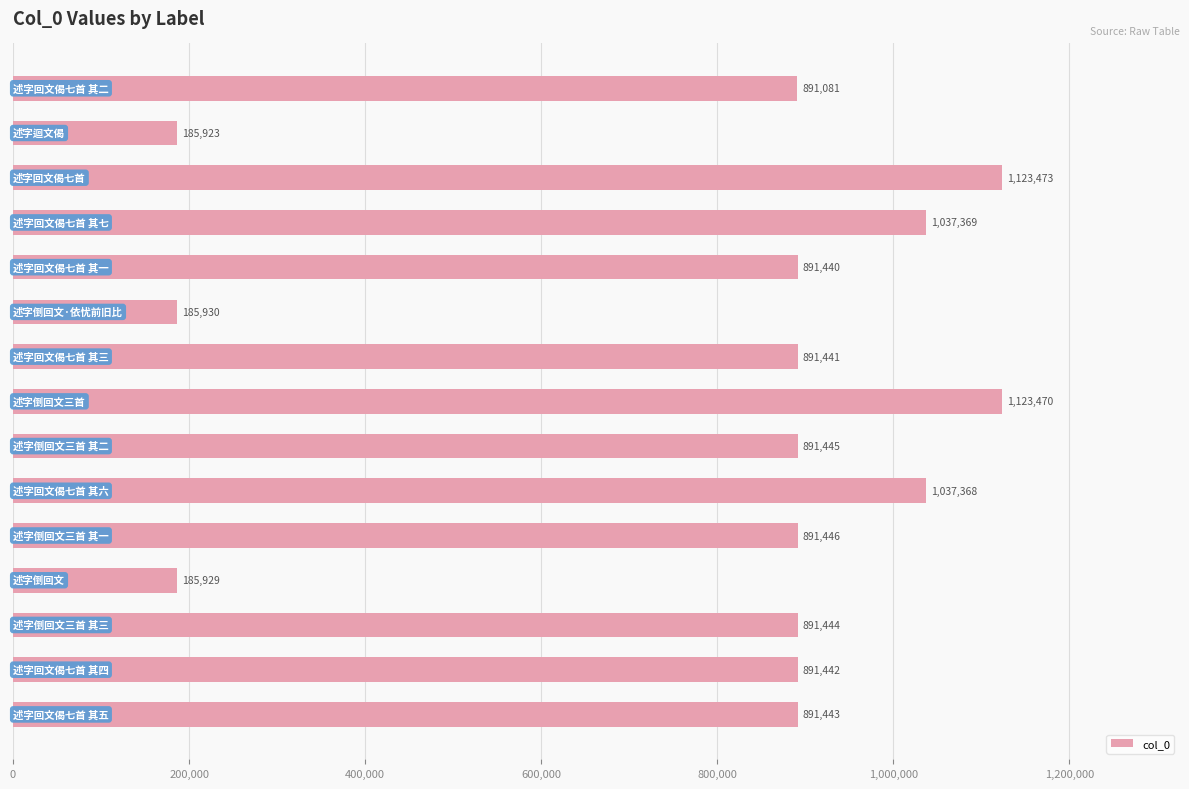

What is the average value?

800710